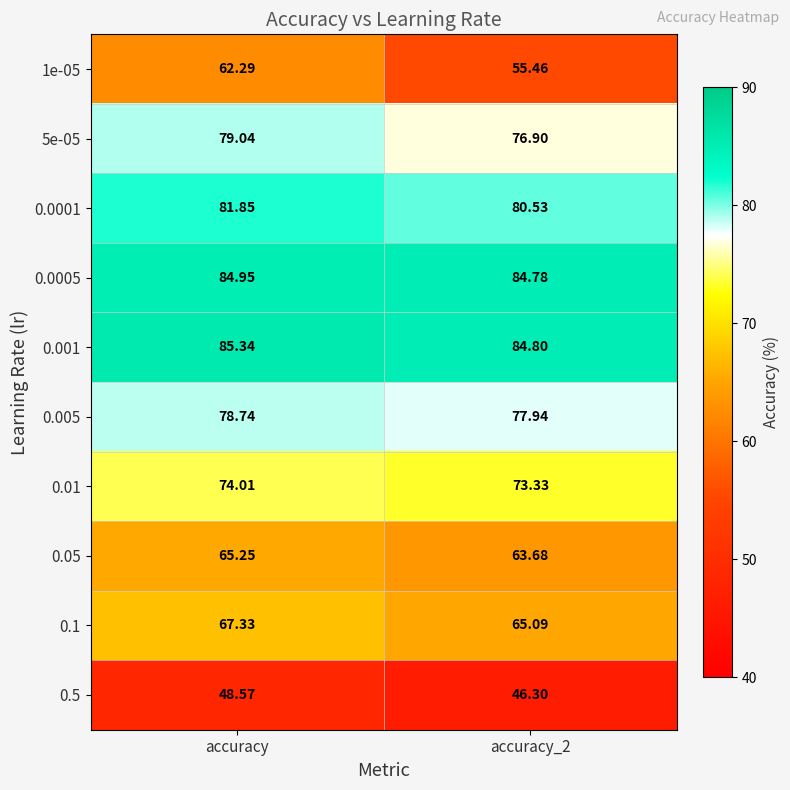

At which category is the sum across all series the highest?

accuracy